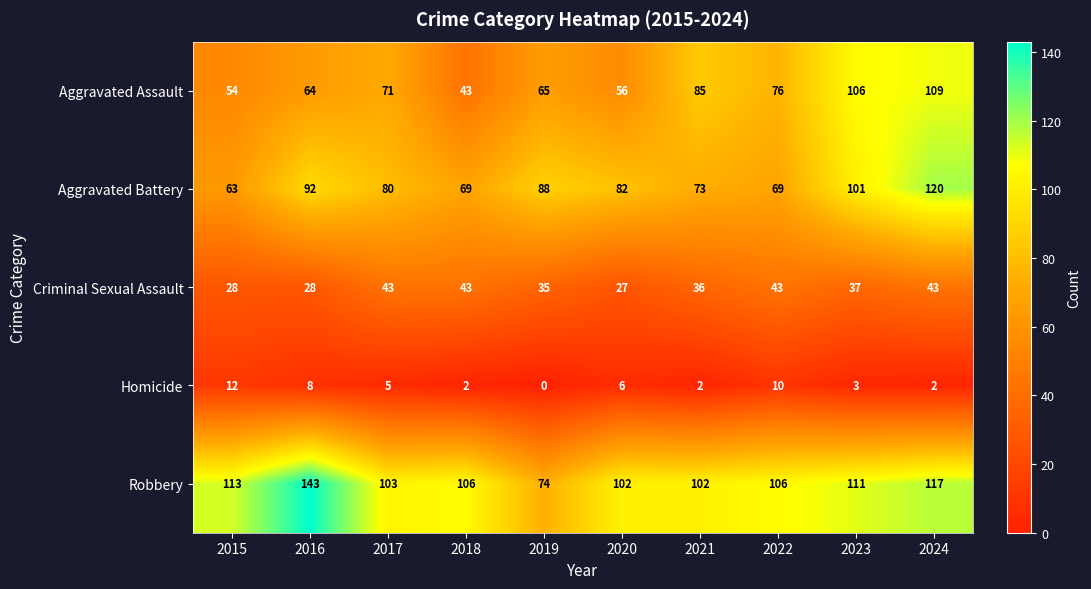

Which series has the largest total across all categories?

Robbery